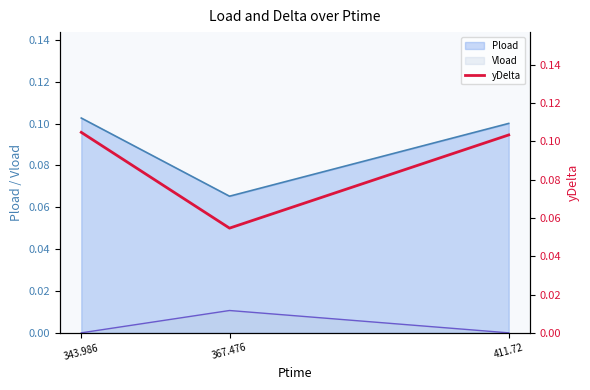

List the labels in order of value, largest first.

343.986, 411.72, 367.476